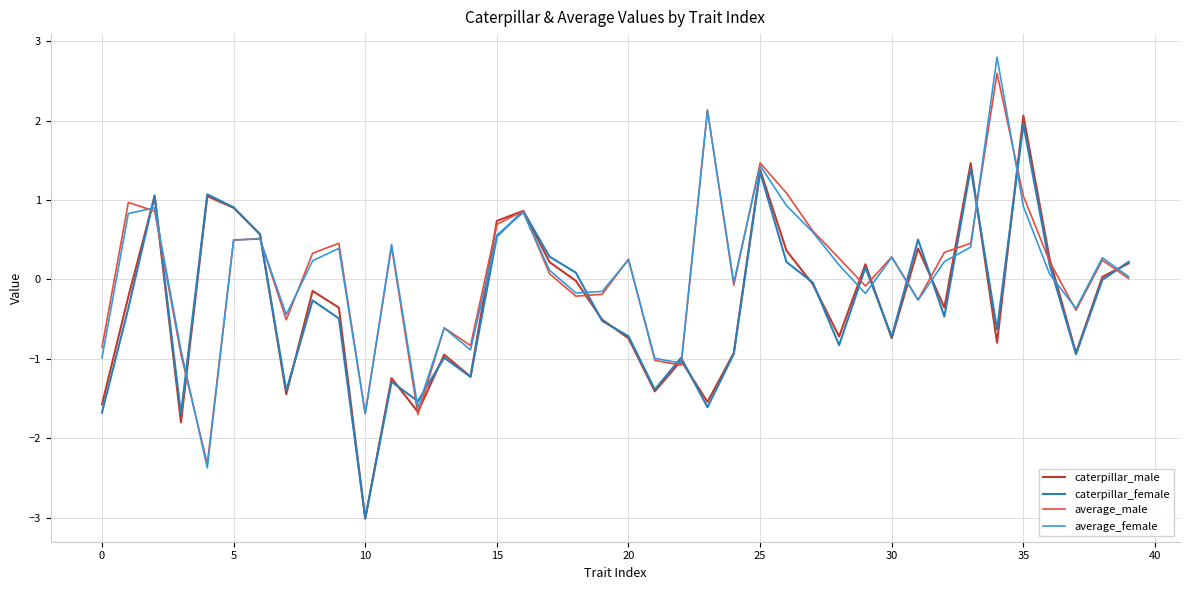

What is the smallest value displayed?

-3.0